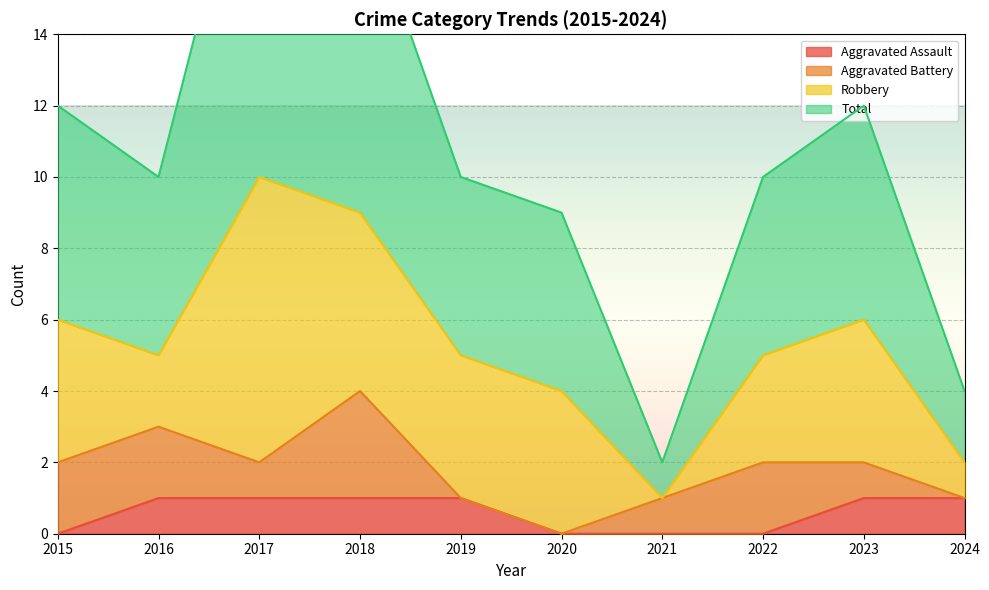

True or false: Aggravated Assault and Total intersect in this chart.

False